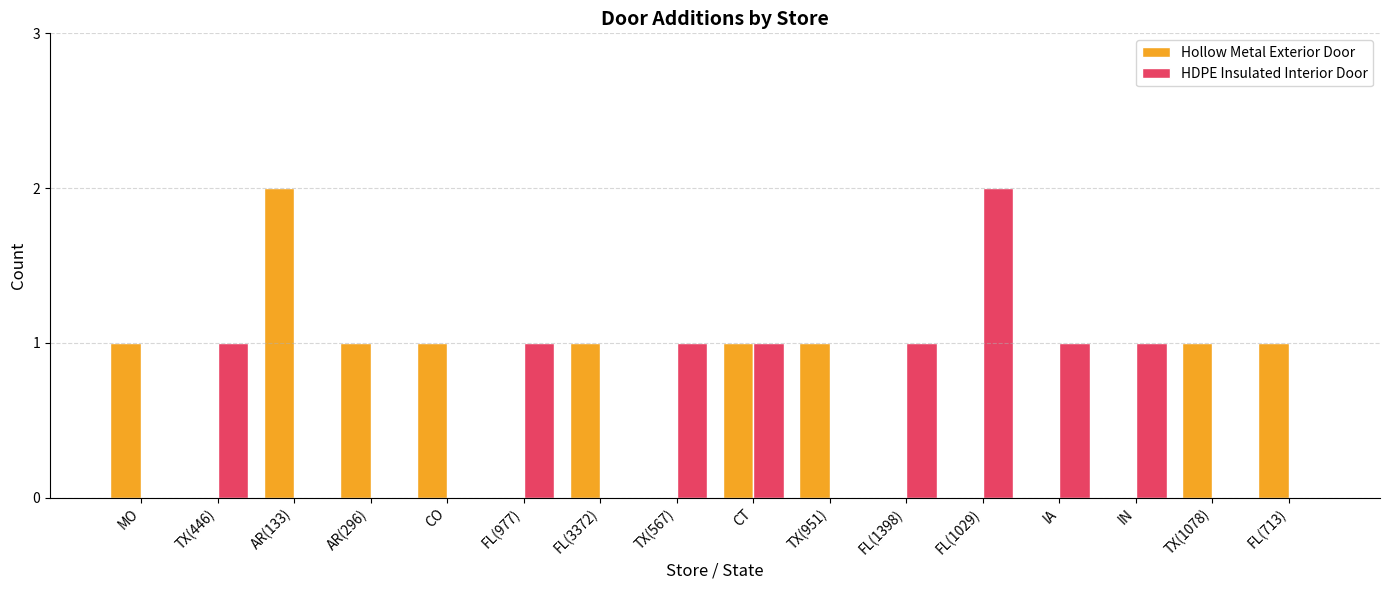

Which category has the highest value in the Hollow Metal Exterior Door series?

AR(133)